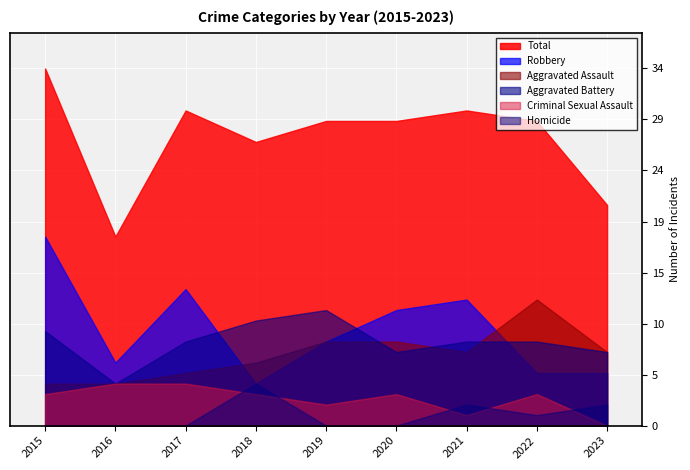

What is the difference between the highest and lowest values at 2021?

29